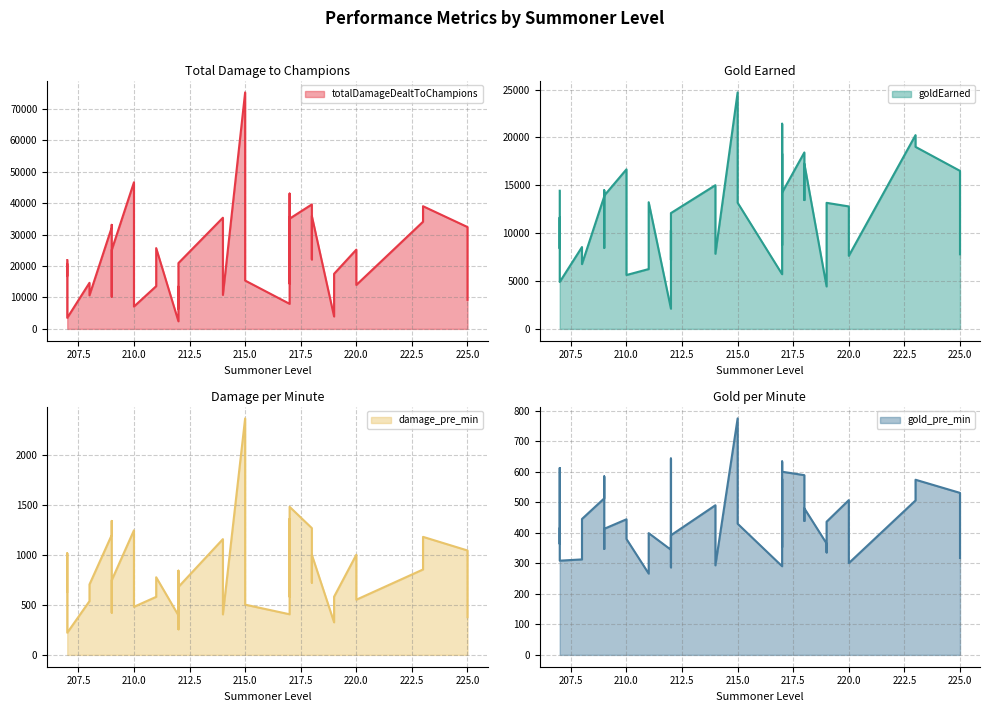

Which series changed the most between 217 and 215?

totalDamageDealtToChampions